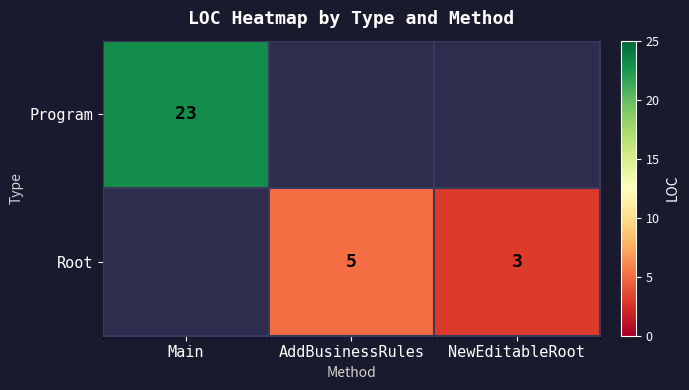

The Root series shows 9 at AddBusinessRules. True or false?

False